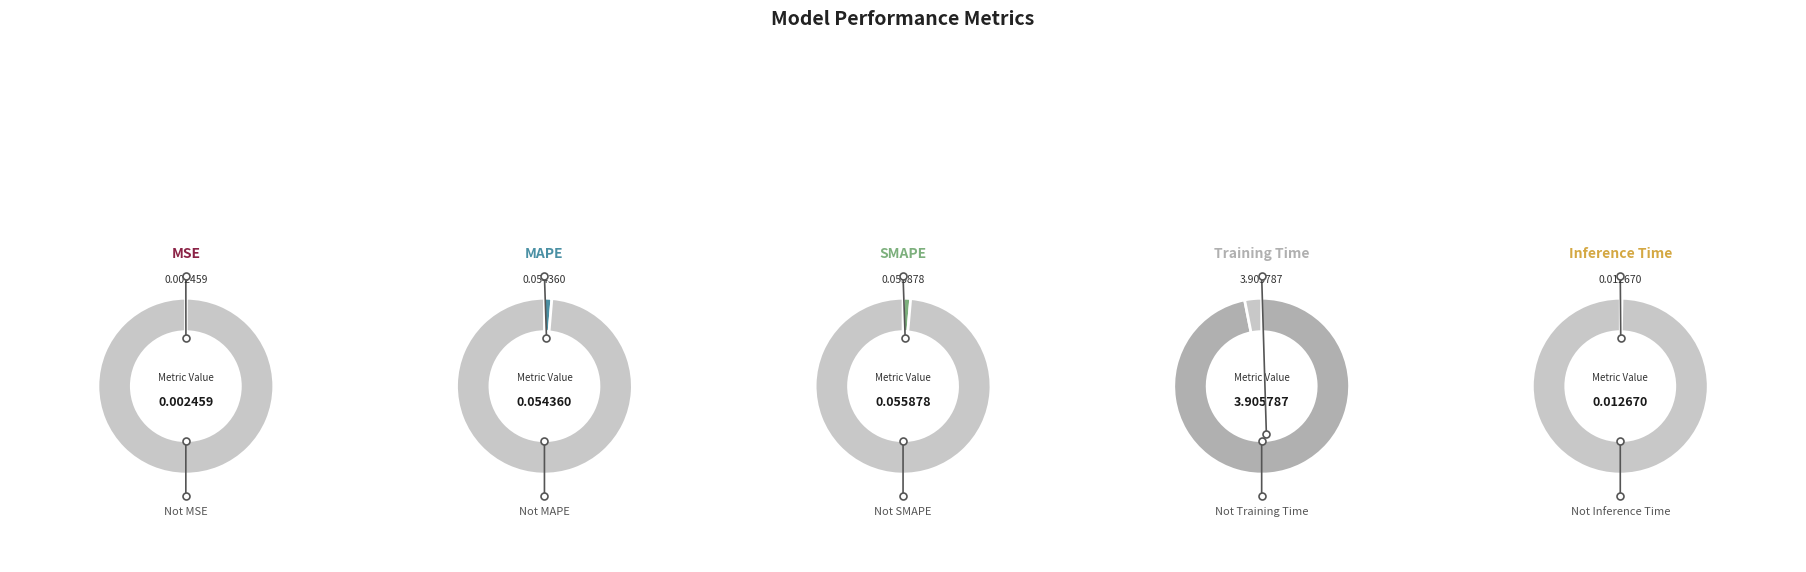

The Inference Time slice represents 10% of the pie. True or false?

False